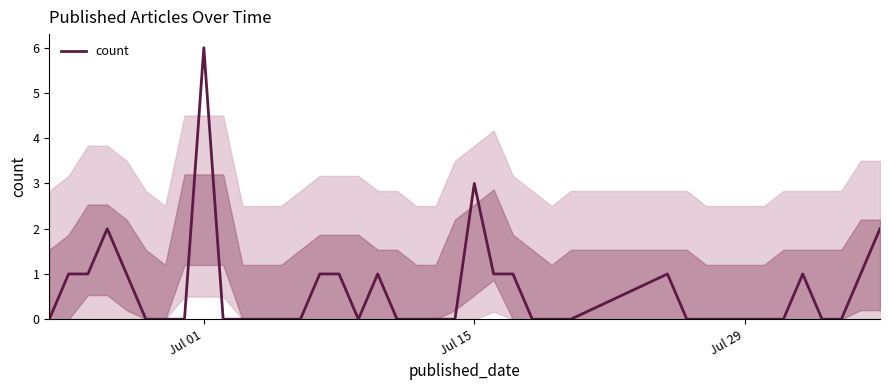

What is the difference between the maximum and minimum values?

6